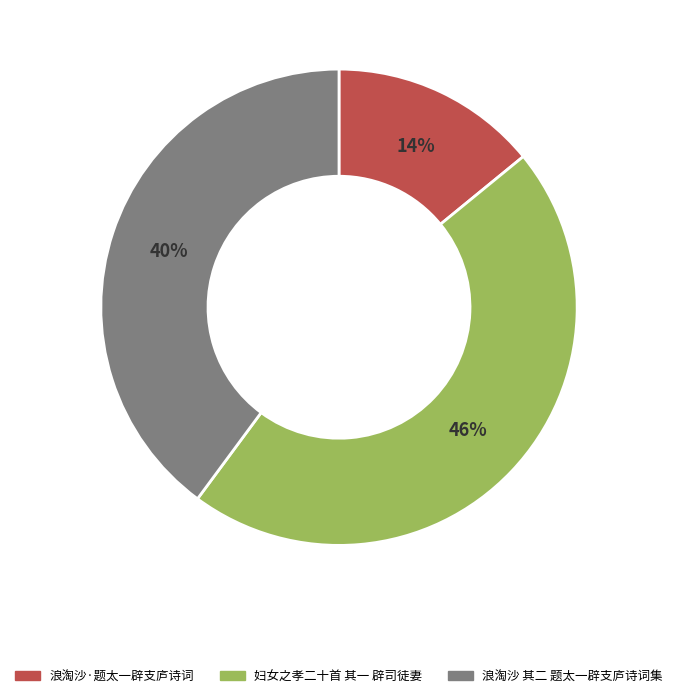

Is it true that 妇女之孝二十首 其一 辟司徒妻 is 46% of the pie?

True